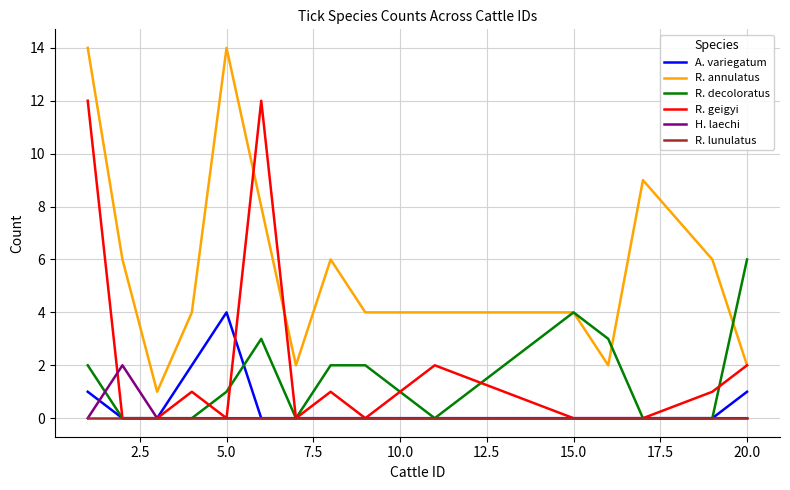

Which series has the largest total across all categories?

R. annulatus